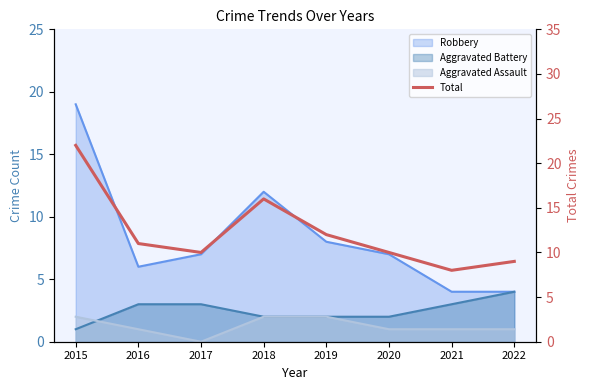

Reading right to left, extract all data points from this chart.

2022=9	2021=8	2020=10	2019=12	2018=16	2017=10	2016=11	2015=22